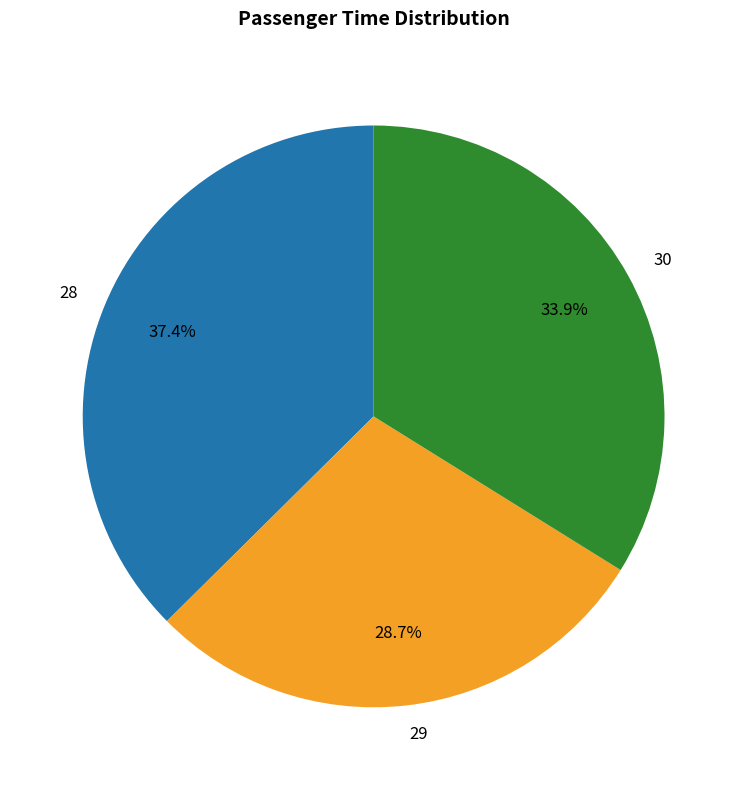

To the nearest percent, what percentage of the pie is 30?

34%